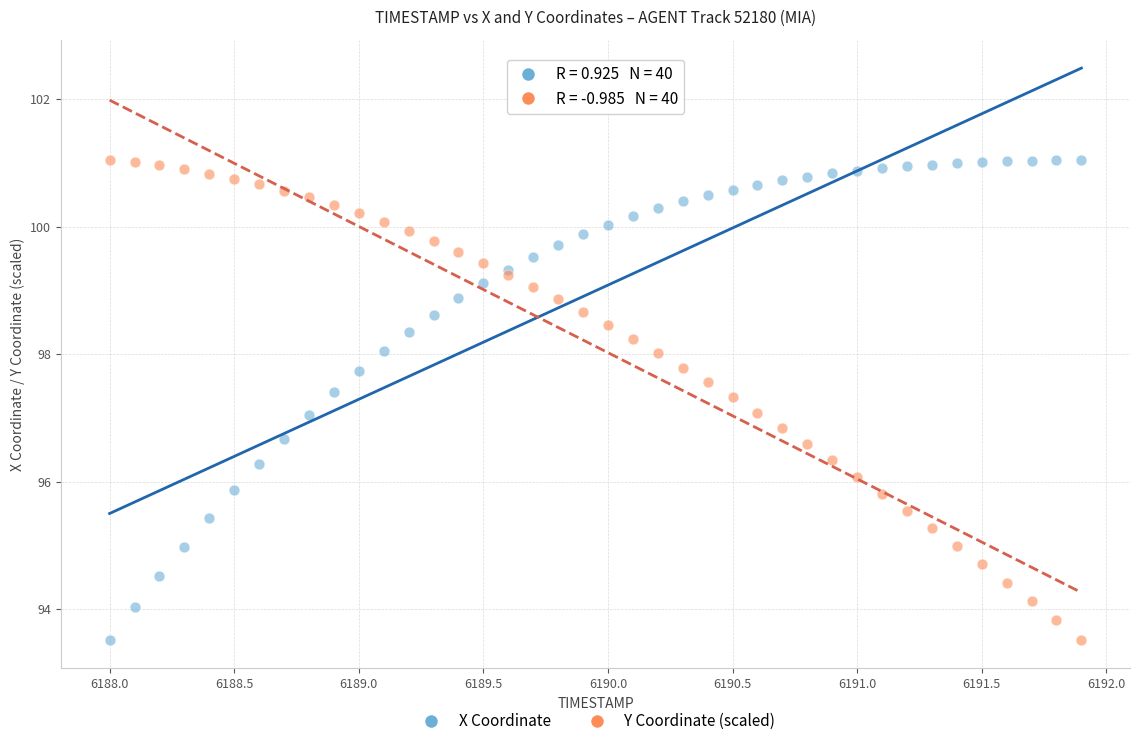

What are all the series names shown in the legend?

X Coordinate, Y Coordinate (scaled)